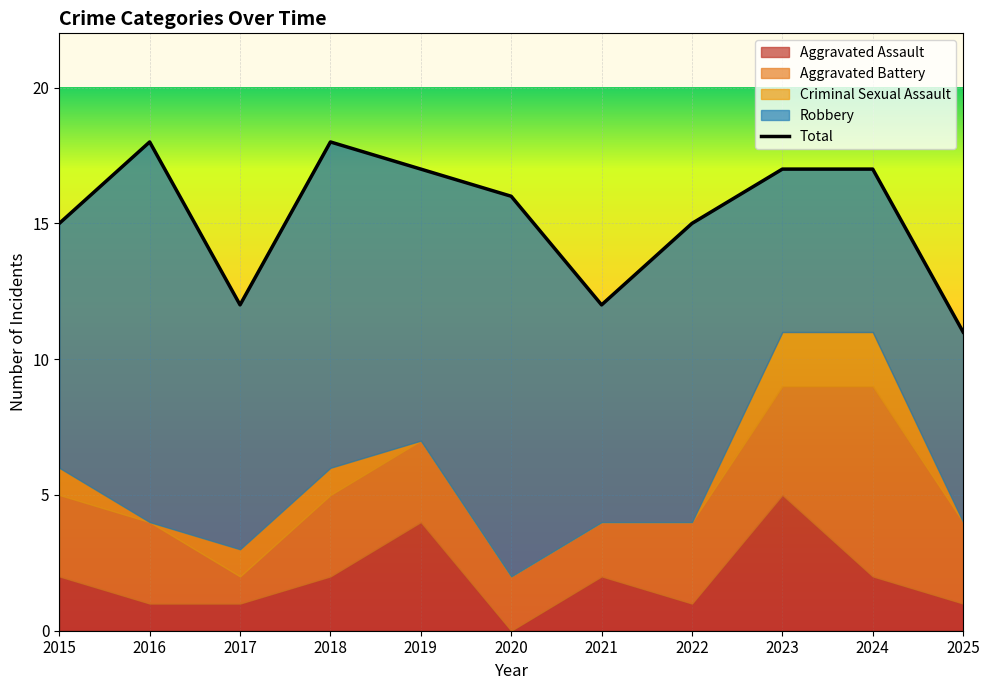

Reading right to left, list all the values displayed in this chart.

Aggravated Assault: 2025=1	2024=2	2023=5	2022=1	2021=2	2020=0	2019=4	2018=2	2017=1	2016=1	2015=2
Aggravated Battery: 2025=3	2024=7	2023=4	2022=3	2021=2	2020=2	2019=3	2018=3	2017=1	2016=3	2015=3
Criminal Sexual Assault: 2025=0	2024=2	2023=2	2022=0	2021=0	2020=0	2019=0	2018=1	2017=1	2016=0	2015=1
Robbery: 2025=7	2024=6	2023=6	2022=11	2021=8	2020=14	2019=10	2018=12	2017=9	2016=14	2015=9
Total: 2025=11	2024=17	2023=17	2022=15	2021=12	2020=16	2019=17	2018=18	2017=12	2016=18	2015=15